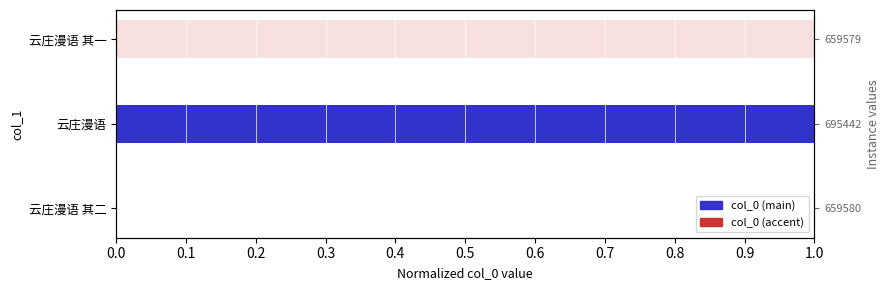

The chart shows a value of 0.6 at 云庄漫语. True or false?

False